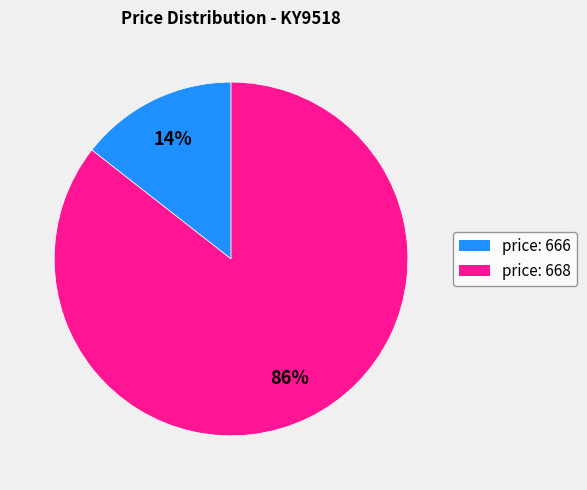

Is the sum of price: 668 and price: 666 greater than half?

Yes